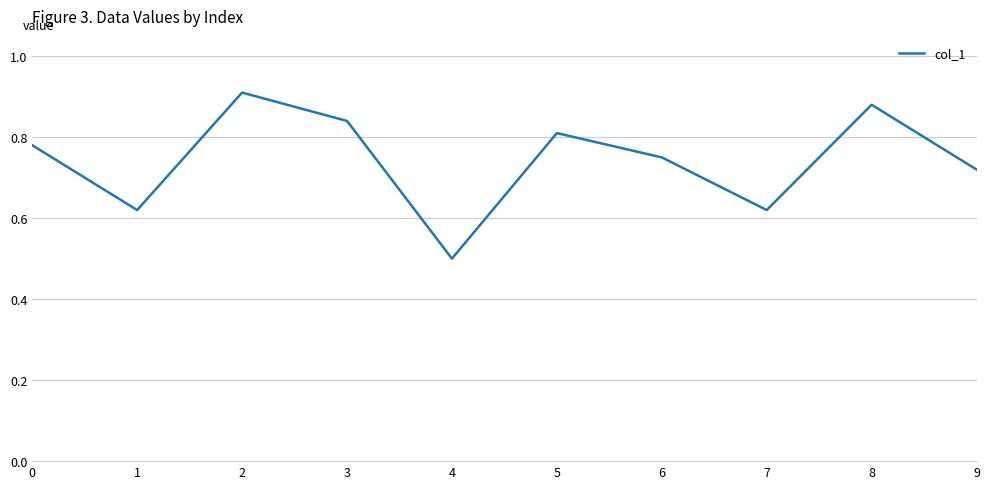

The value at 4 is 0.2. True or false?

False